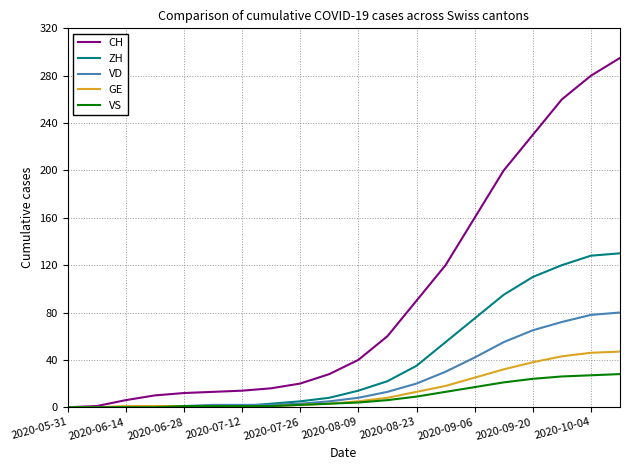

Which series has the widest spread of values?

CH